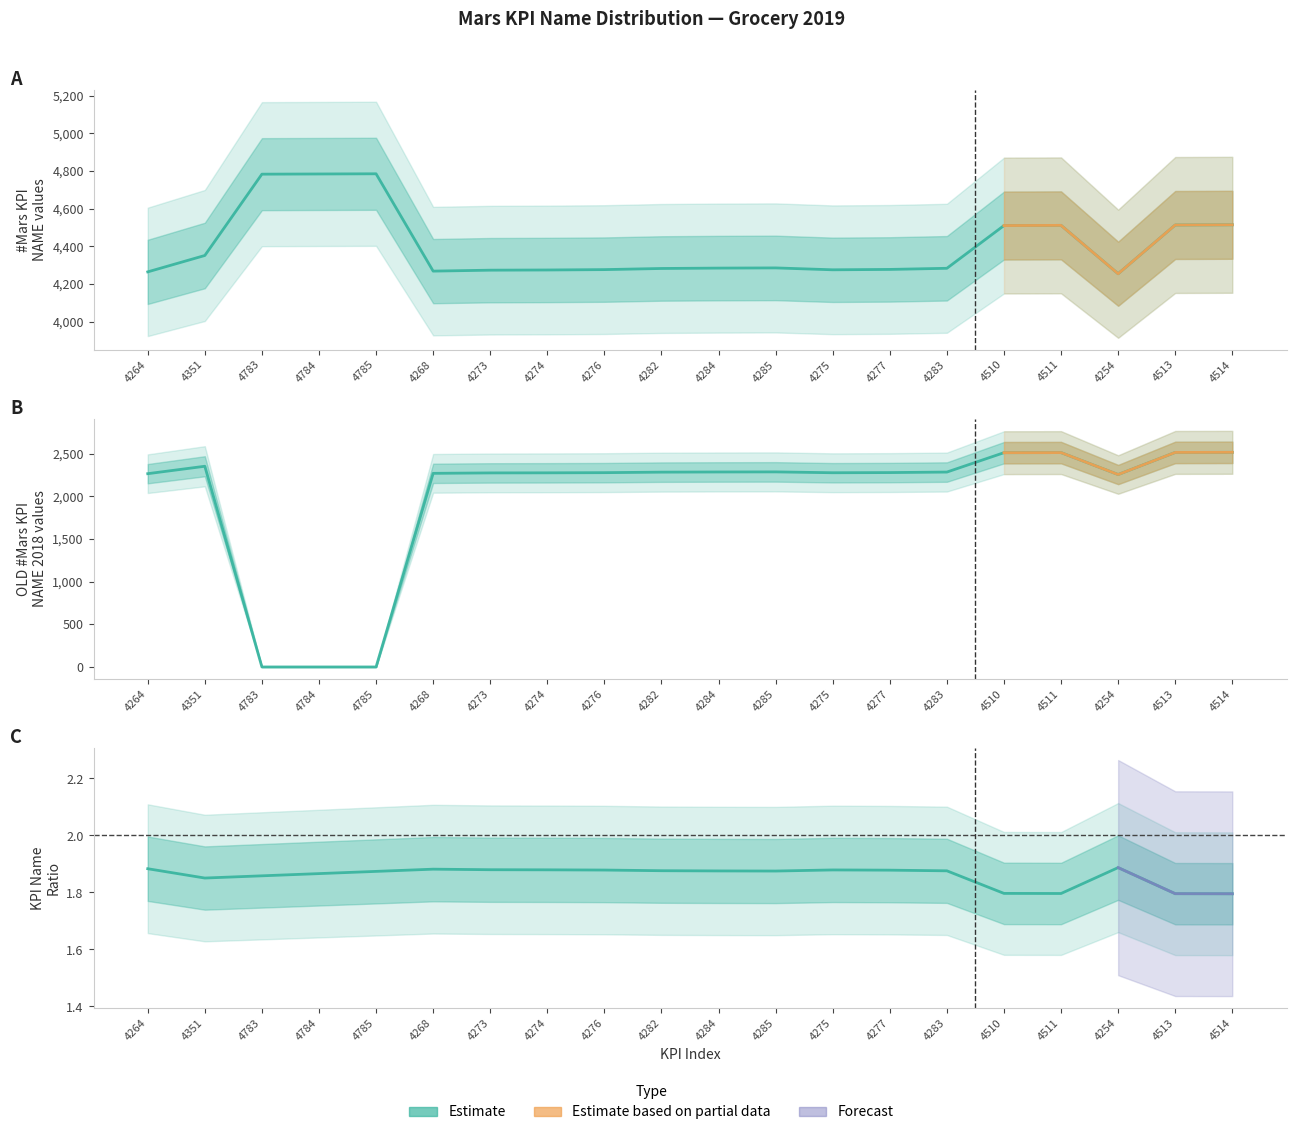

Is it true that #Mars KPI NAME equals 4273 at 4273?

True